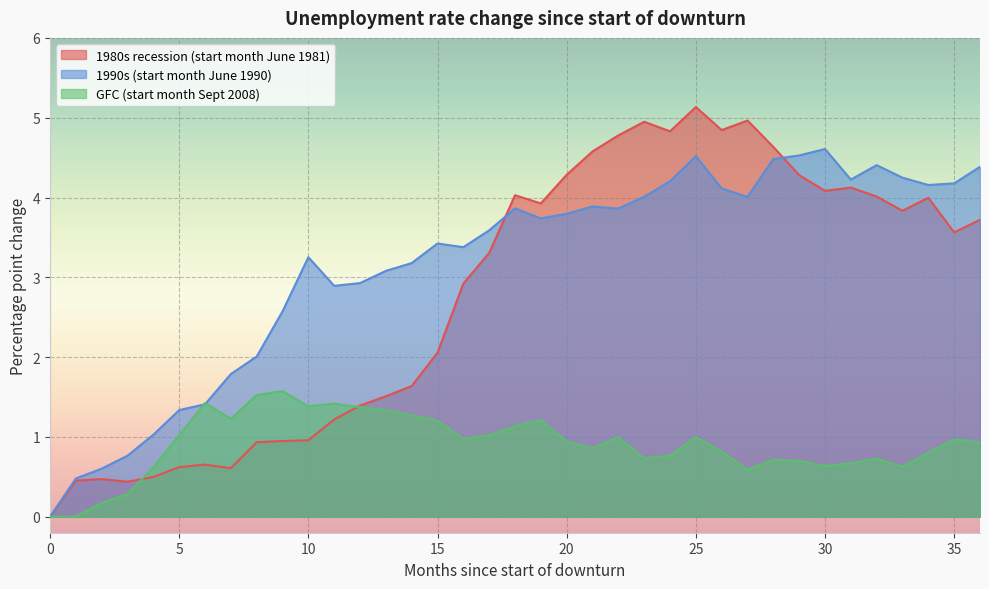

Between 21 and 19, which is larger?

21